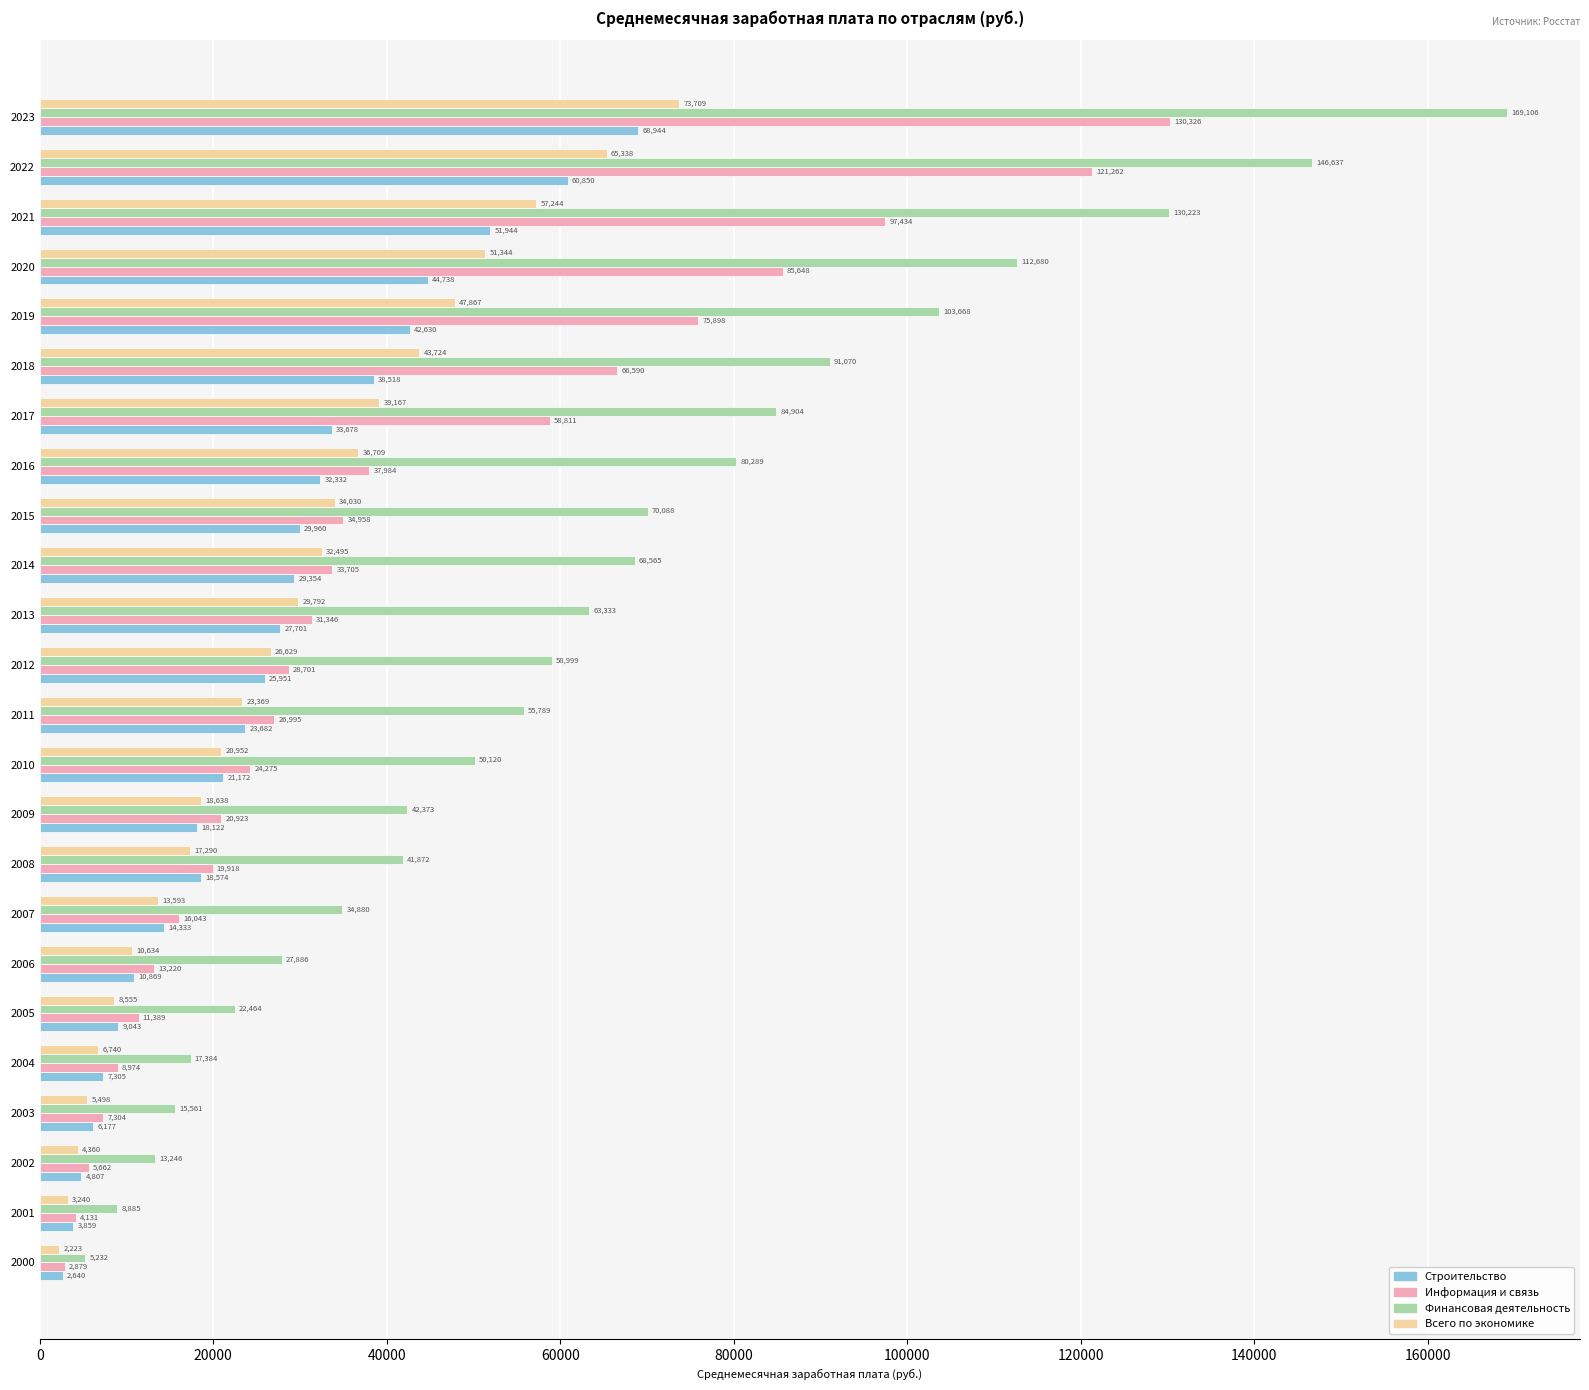

Where is Строительство nearest to the value 35792?

2017